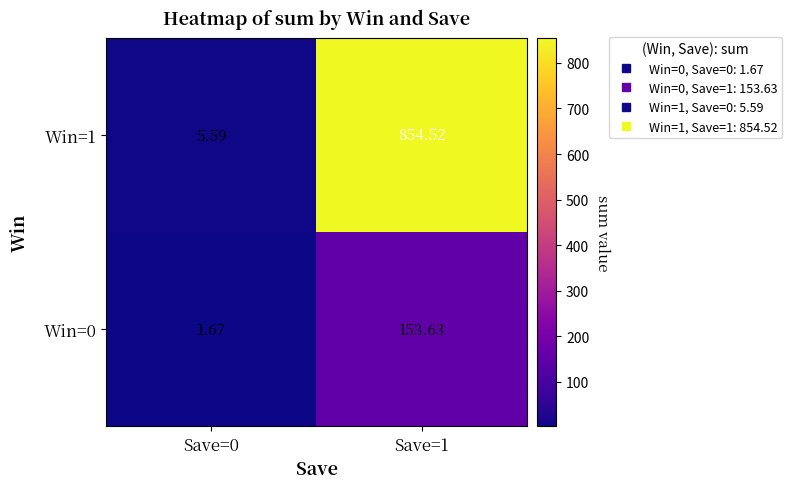

Is the value of Win=1 at Save=1 greater than the value of Win=0 at Save=0?

Yes